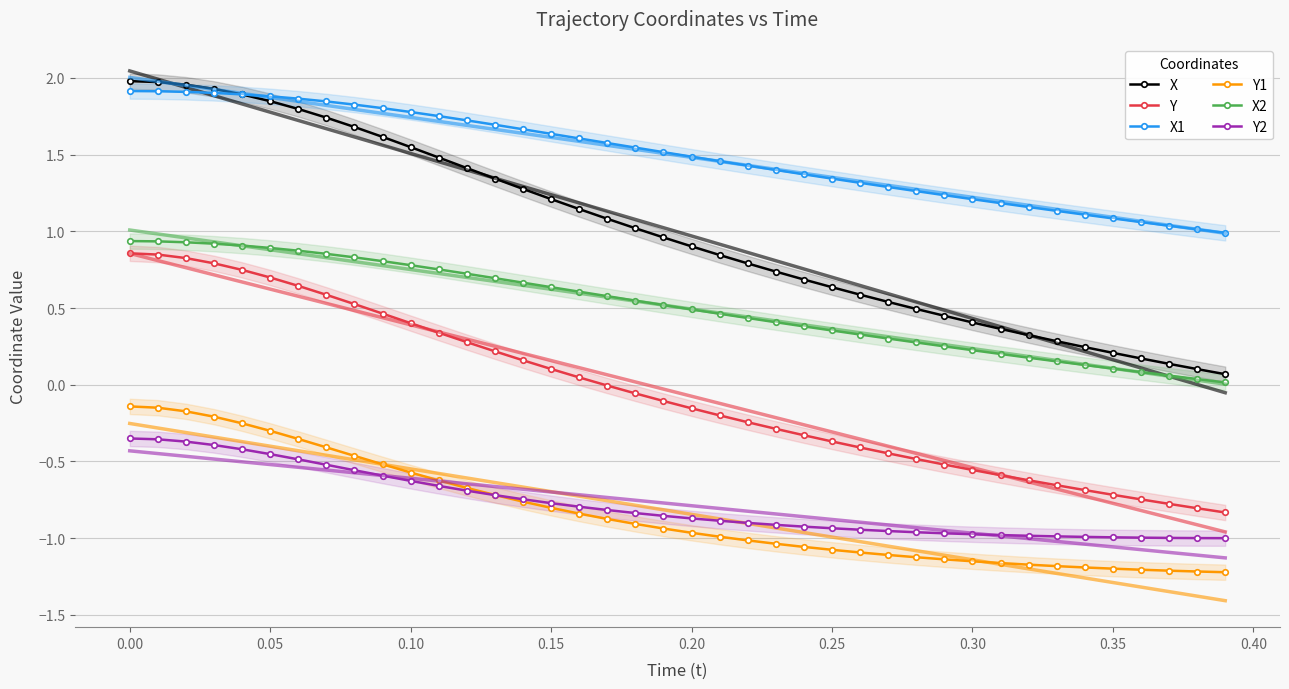

Which series has the largest range (max minus min)?

X